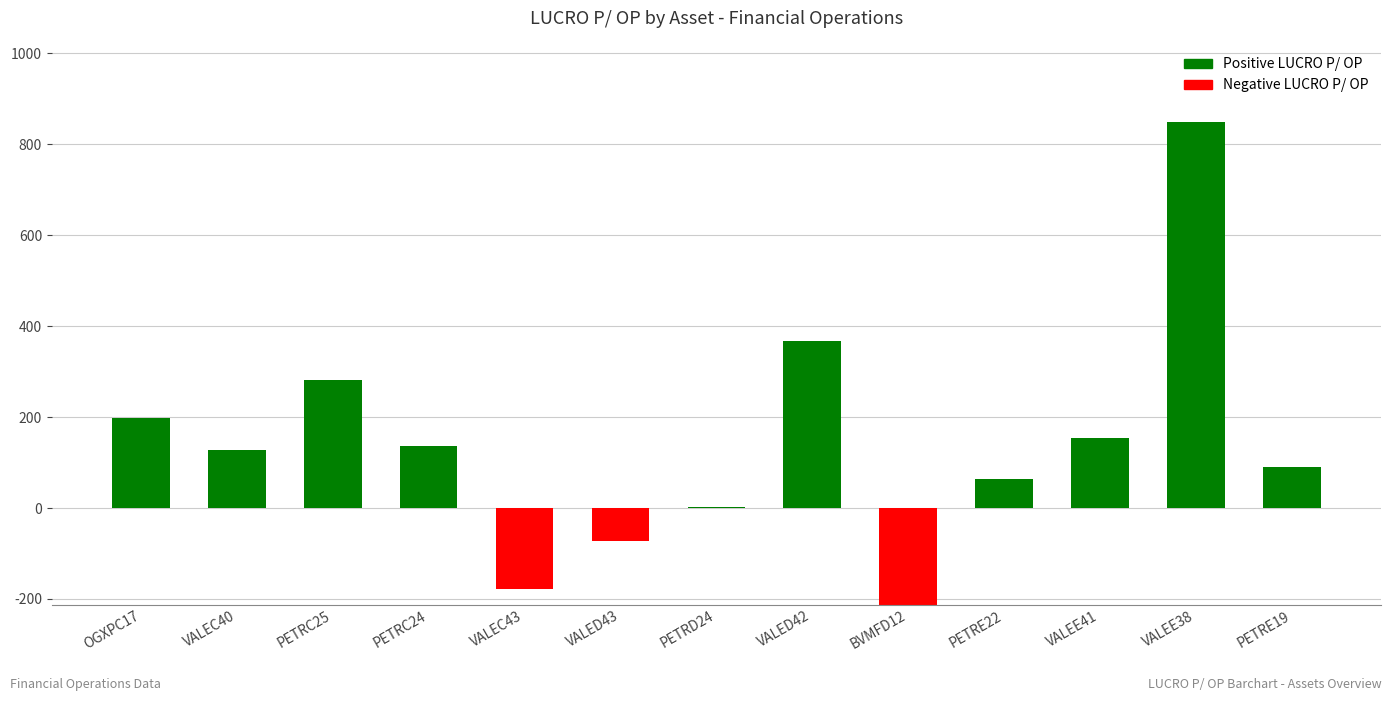

What is the difference between the values at PETRC25 and PETRD24?

279.1